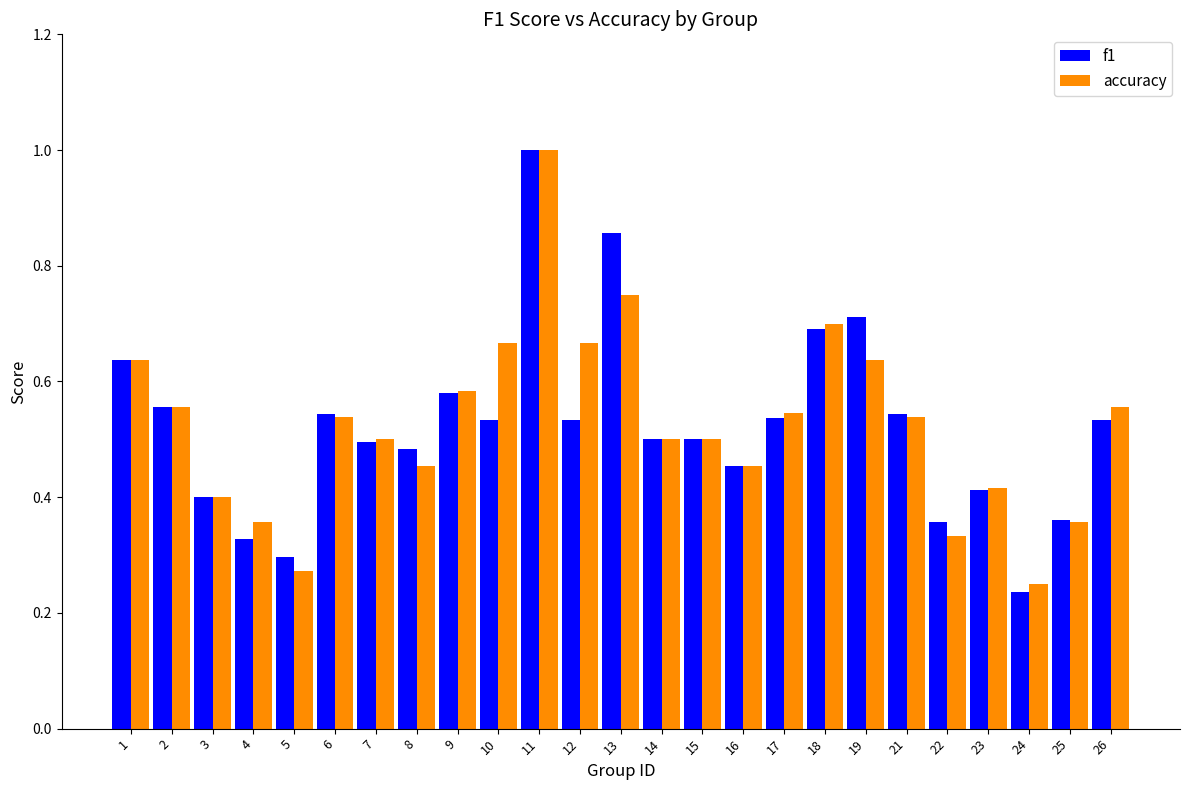

What is the maximum value shown in the chart?

1.0